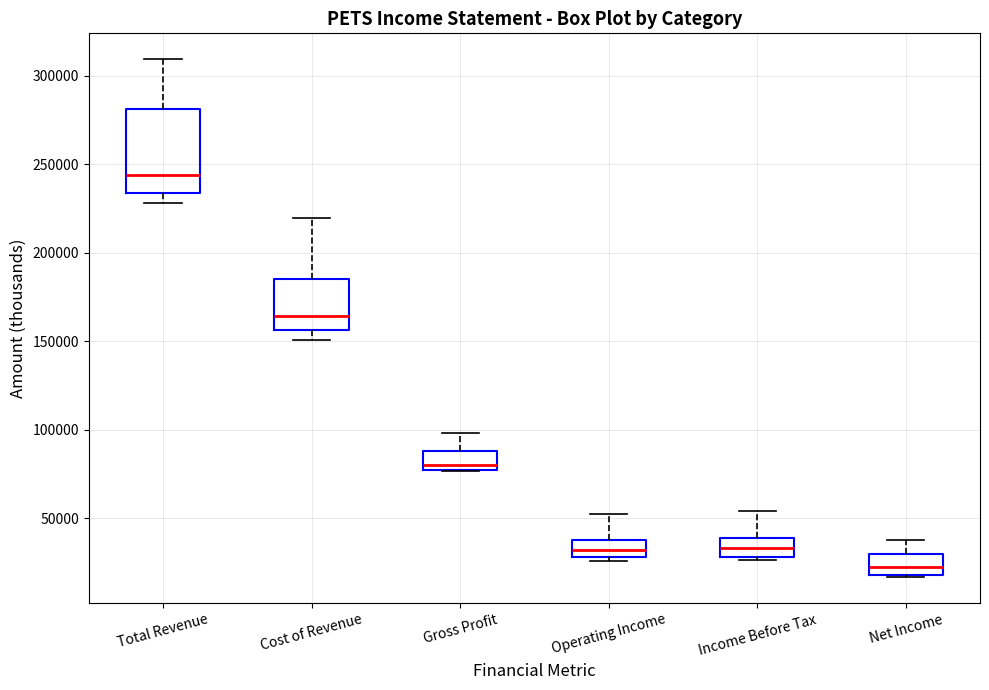

Comparing the boxes themselves (not the whiskers), which one is the tallest?

Total Revenue